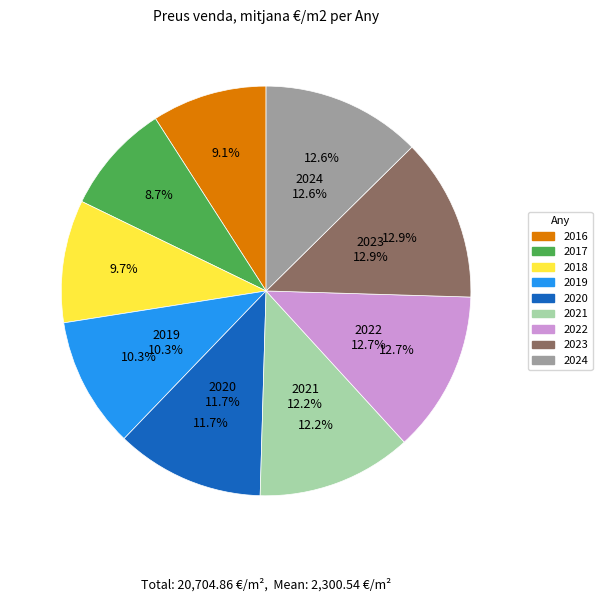

What percentage is the 2020 slice, to the nearest percent?

12%